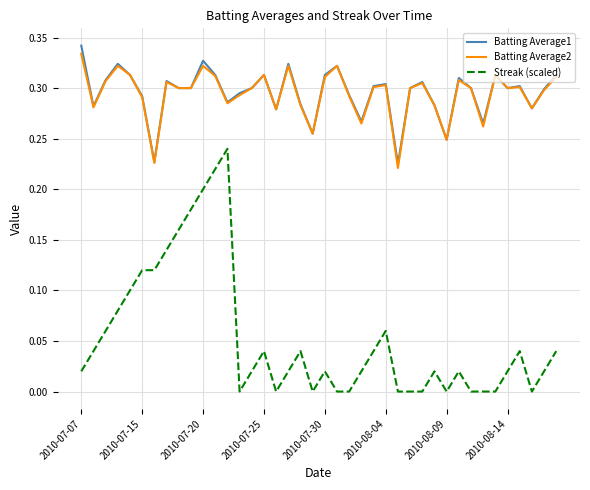

Which series has the widest spread of values?

Streak (scaled)